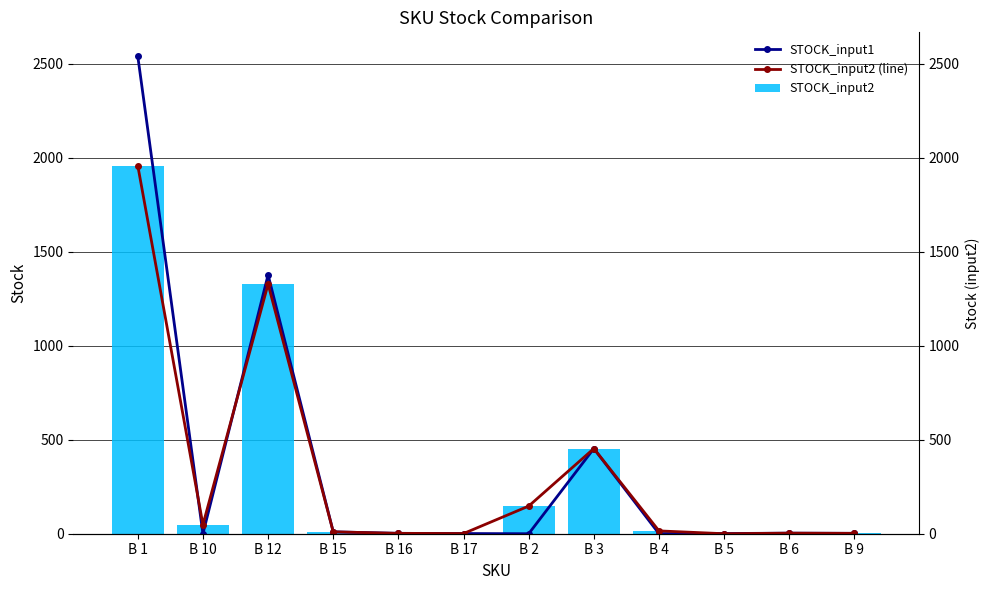

What are all the series names shown in the legend?

STOCK_input1, STOCK_input2 (line), STOCK_input2